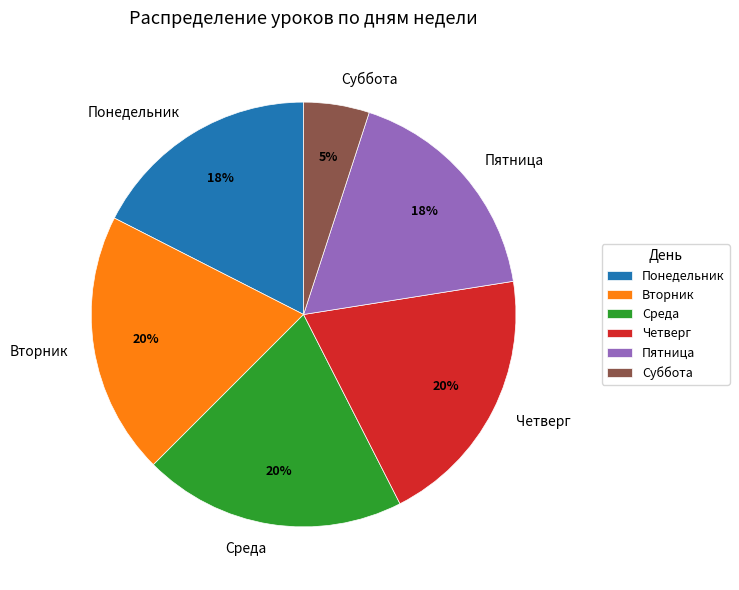

Which category has the smallest portion of the pie?

Суббота